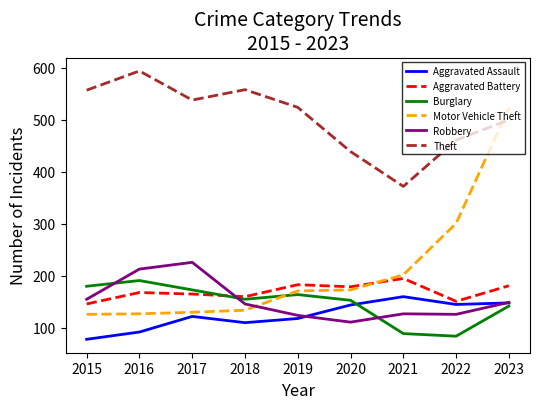

Between 2019 and 2021, which series saw the biggest shift?

Theft